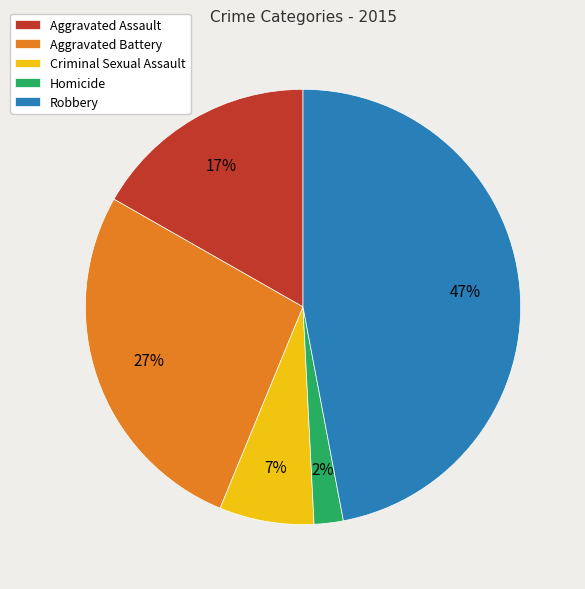

To the nearest percent, what is the average slice percentage?

20%